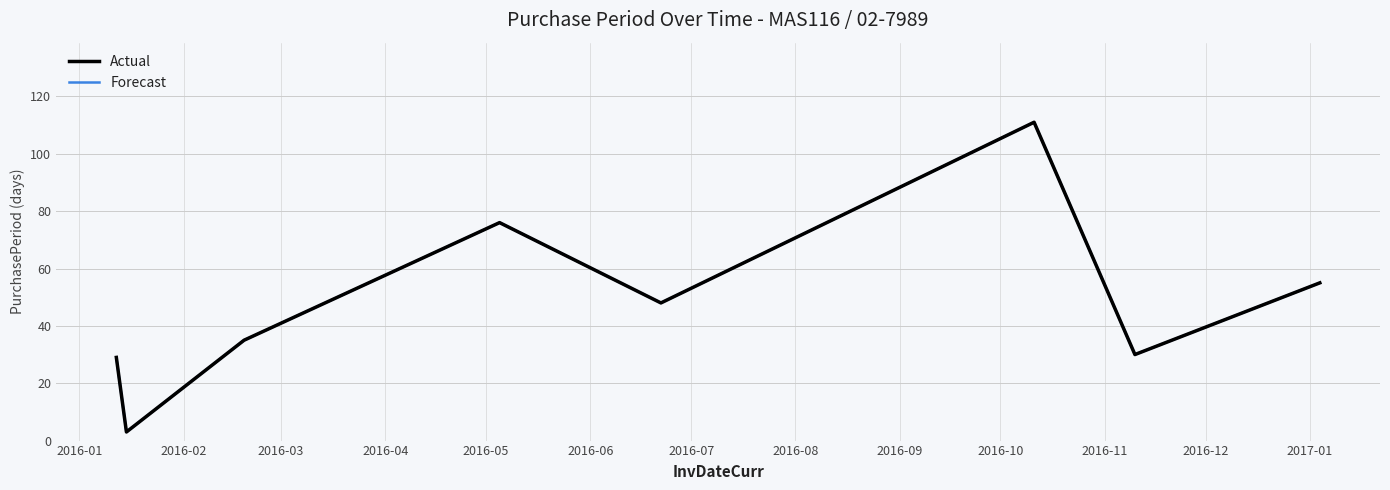

Is this an area chart (filled region under the line)?

No